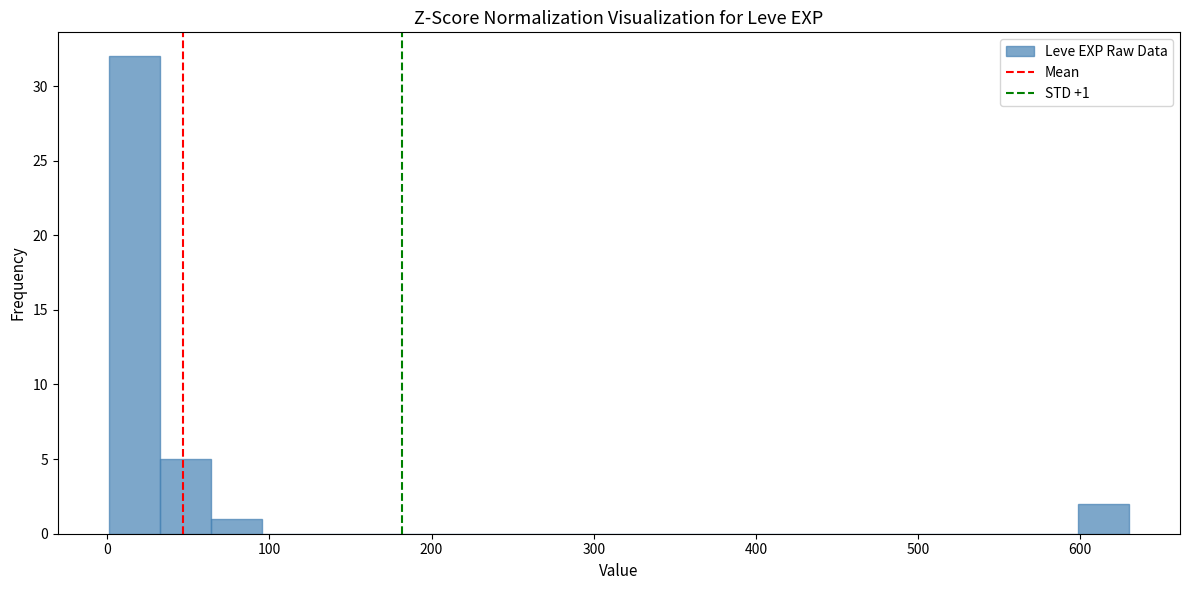

Around what value on the x-axis is the tallest bar? Give the approximate position of its centre, as read against the axis.

20